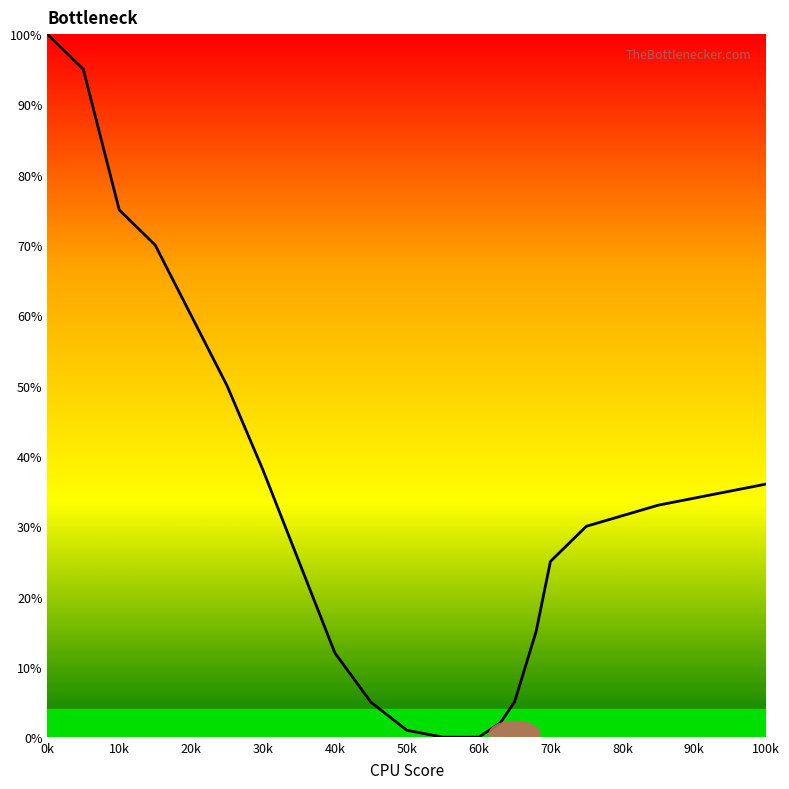

Count the number of categories in the chart.

20